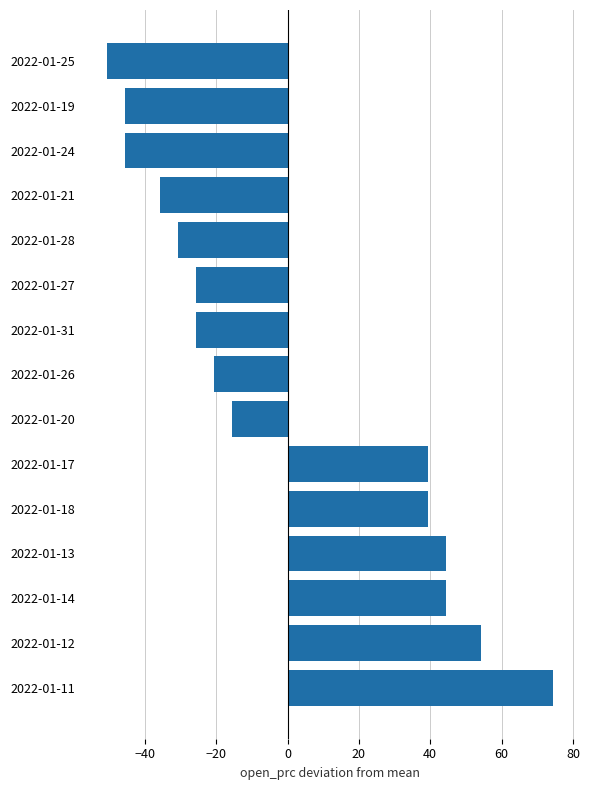

What is the change in value from 2022-01-18 to 2022-01-20?

-55.0